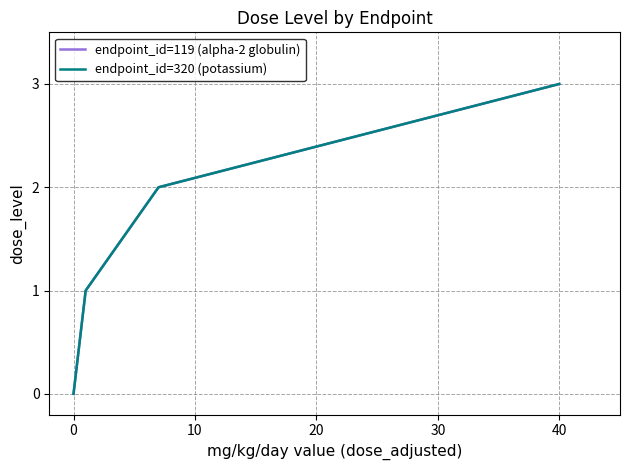

What is the highest value of the endpoint_id=119 (alpha-2 globulin) series?

3